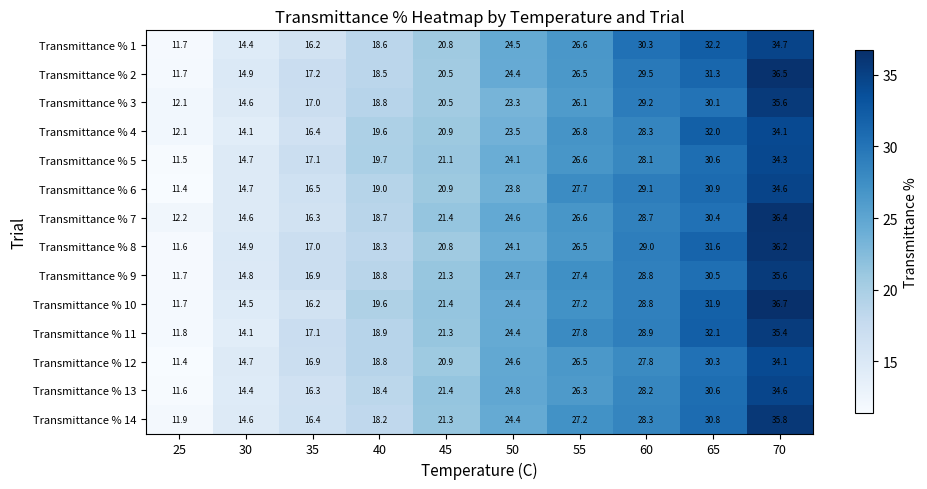

At which category is the sum across all series the highest?

70